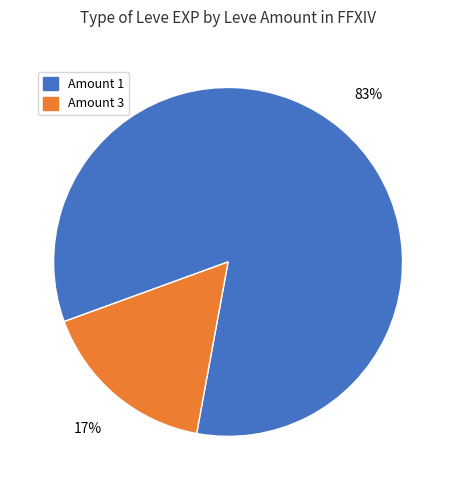

To the nearest percent, what is the average slice percentage?

50%